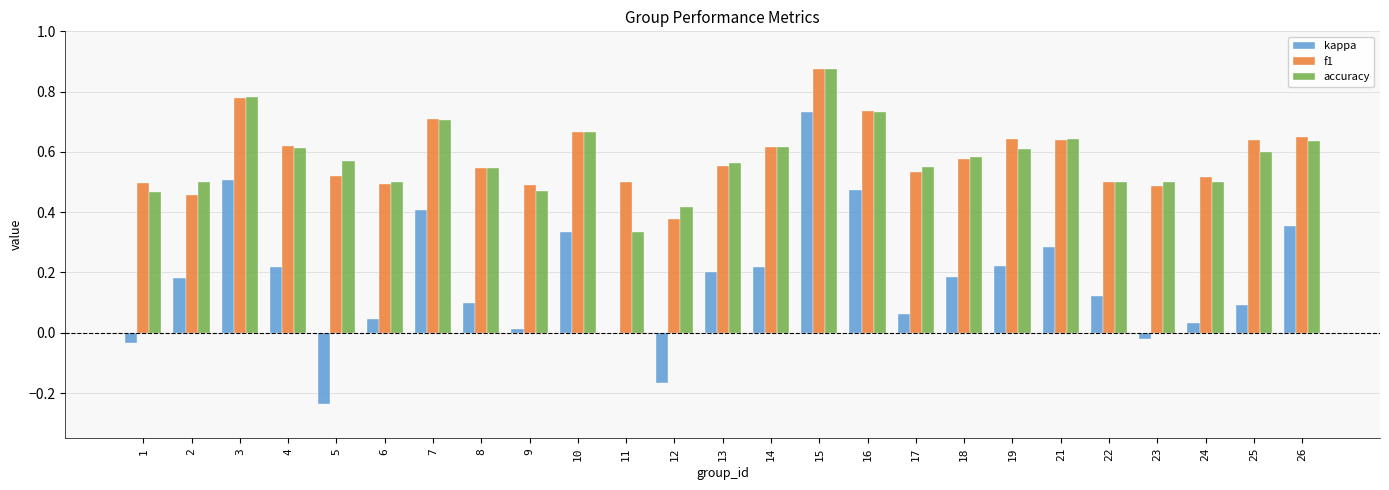

Which series has the largest range (max minus min)?

kappa